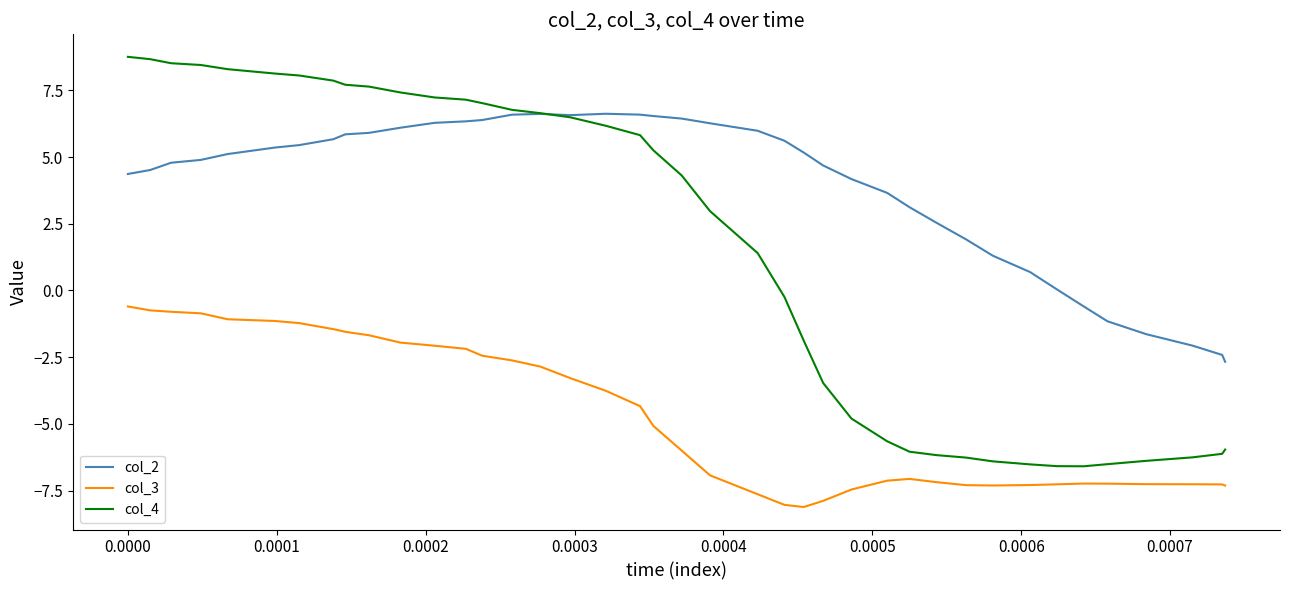

List the series in order of their peak value, lowest first.

col_3, col_2, col_4